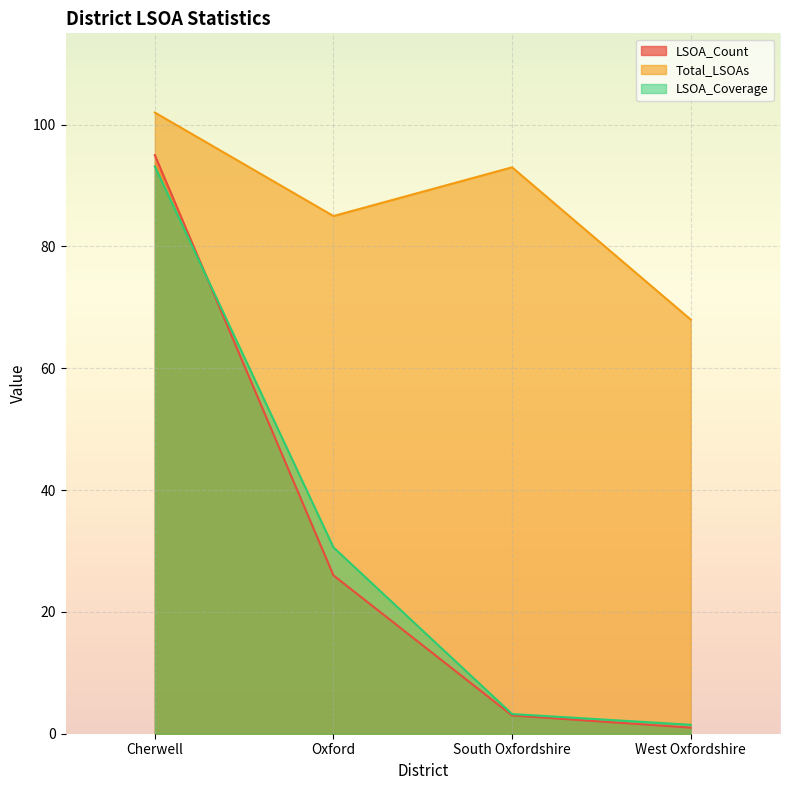

What position from the left is West Oxfordshire?

4